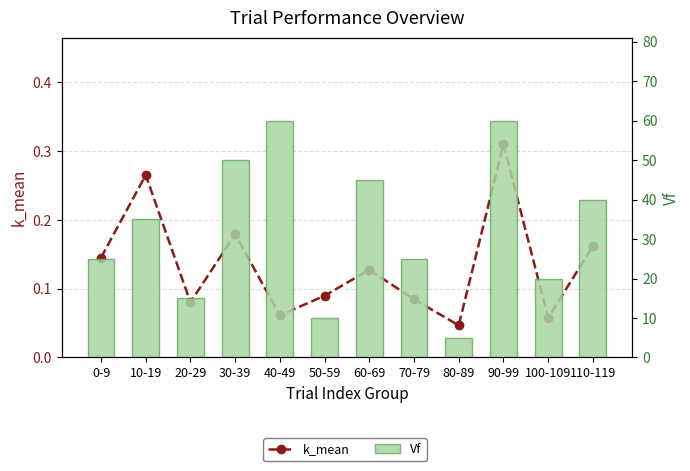

What is the sum of all k_mean values?

1.6